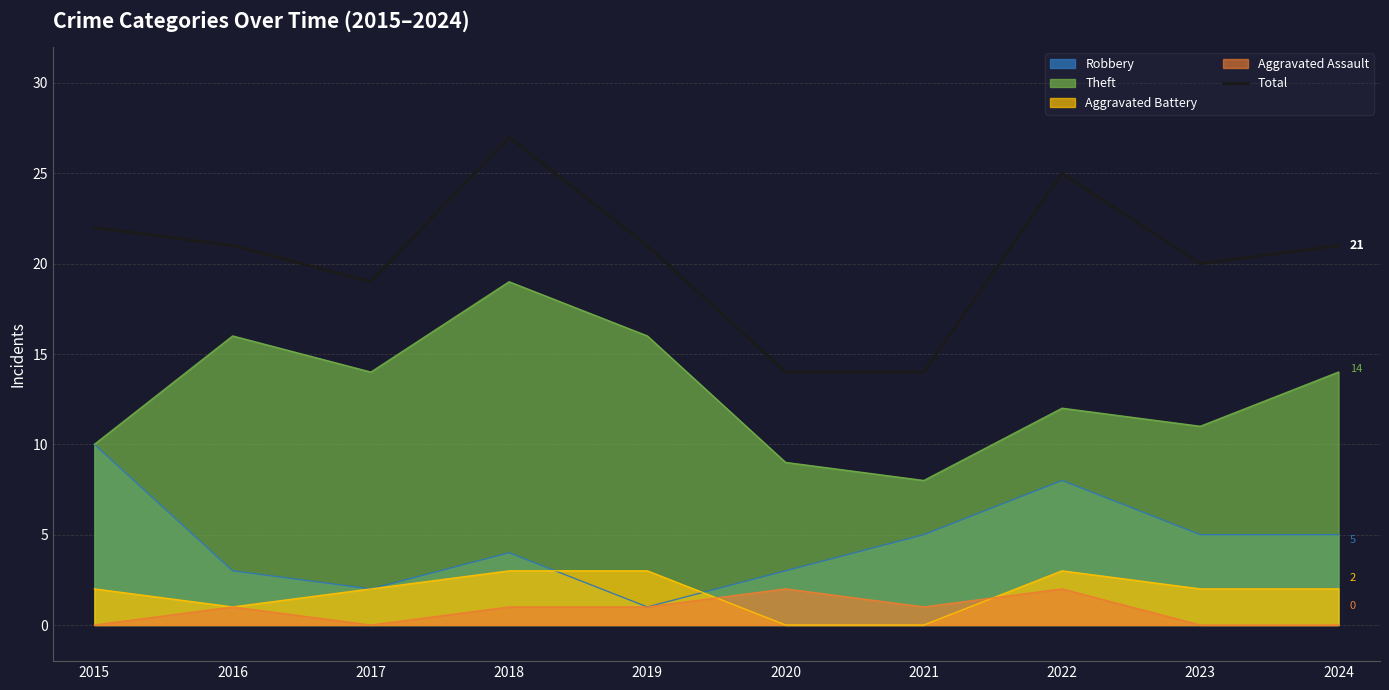

What is the difference between the values at 2015 and 2016?

1